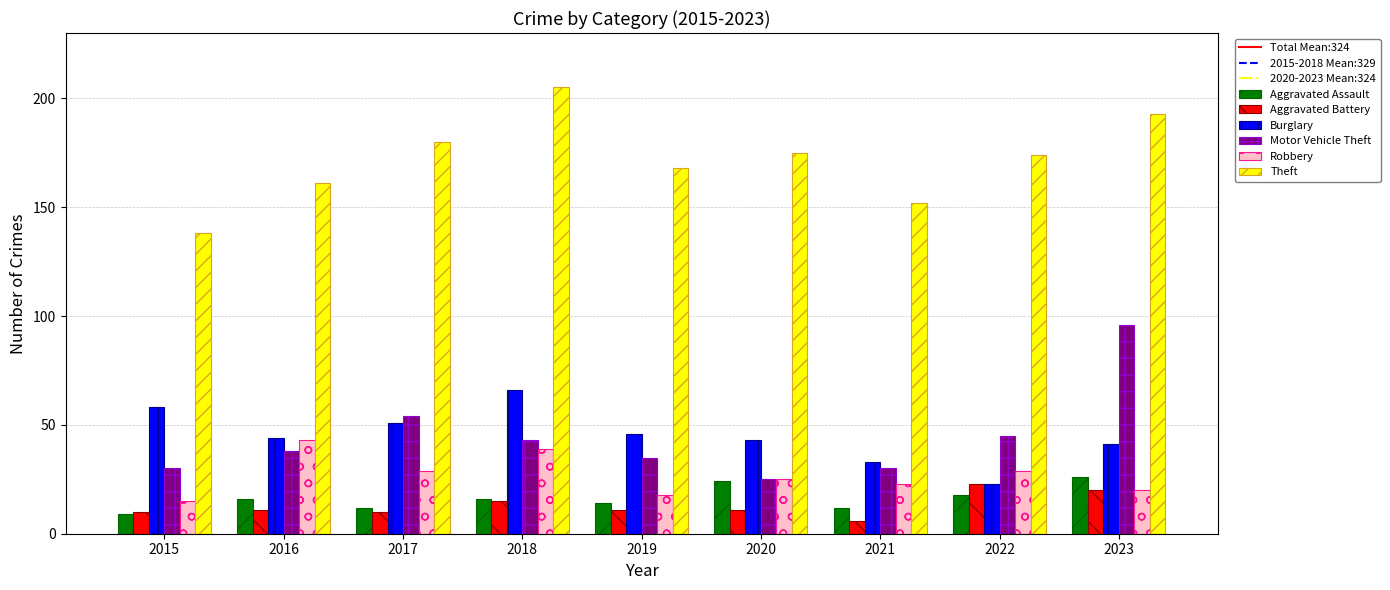

Which category has the highest value in the Theft series?

2018